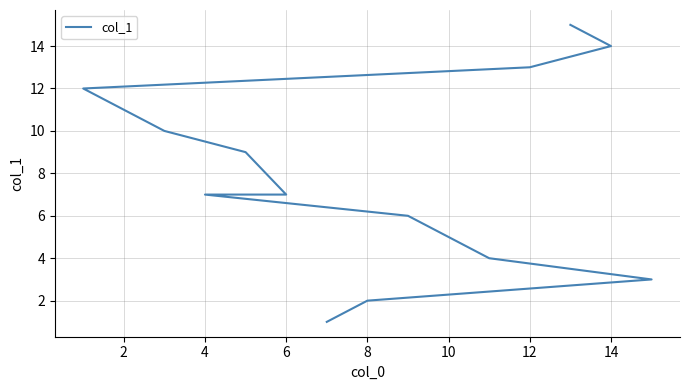

What is the smallest value displayed?

1